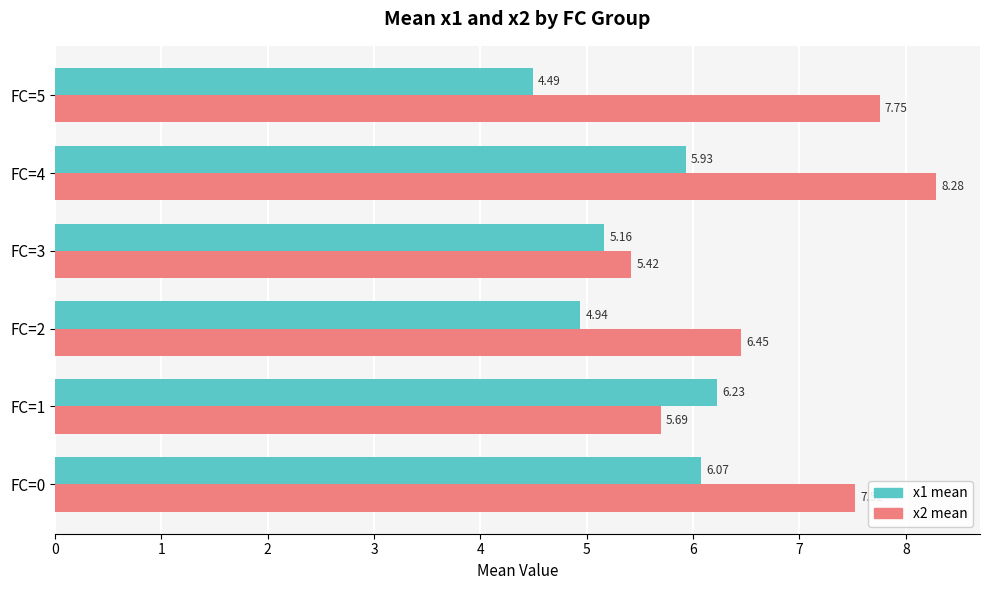

What is the minimum value shown in the chart?

4.5